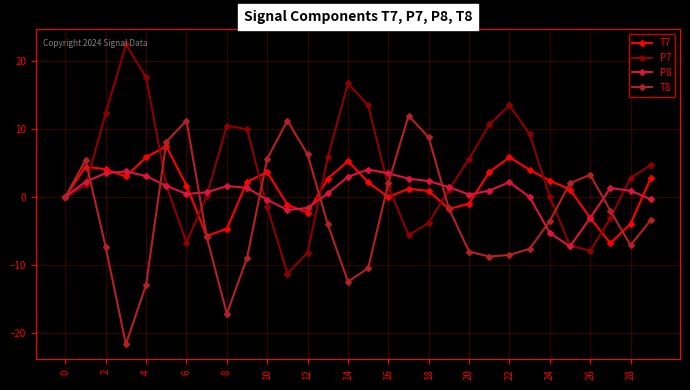

What is the minimum value for T8?

-21.7